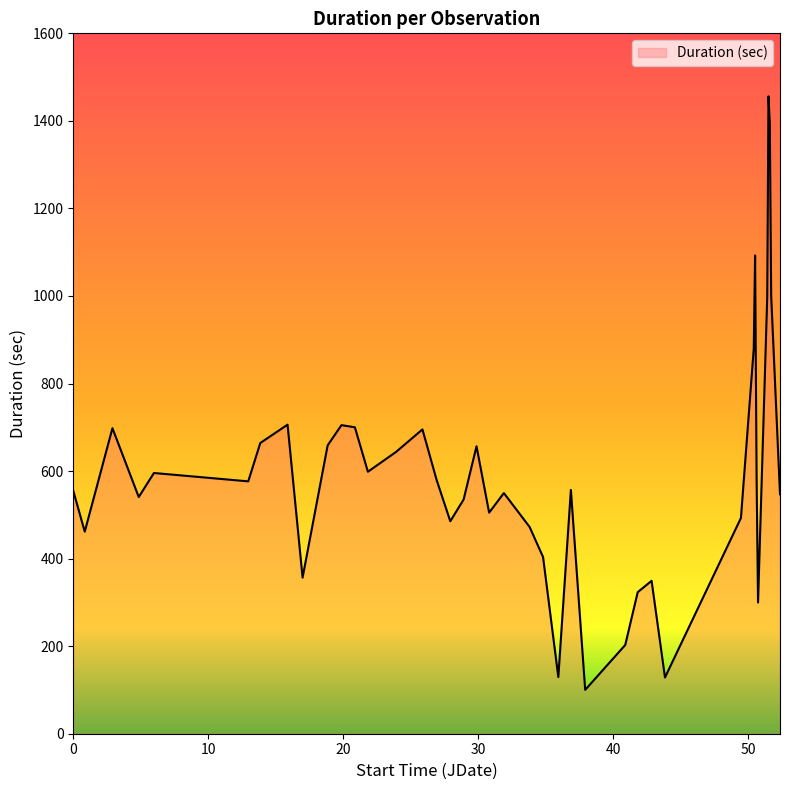

What is the maximum value shown in the chart?

1456.0